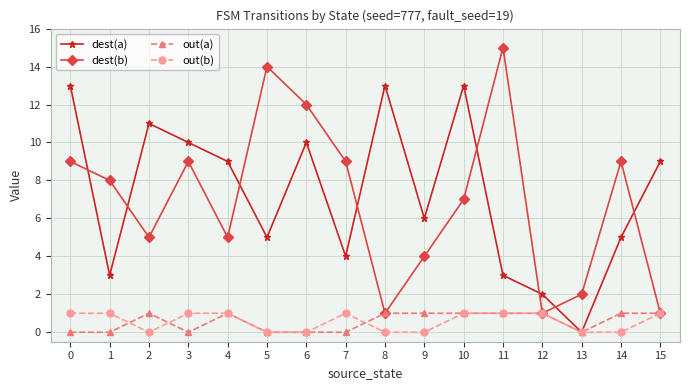

At which category does dest(a) reach its first local peak?

2